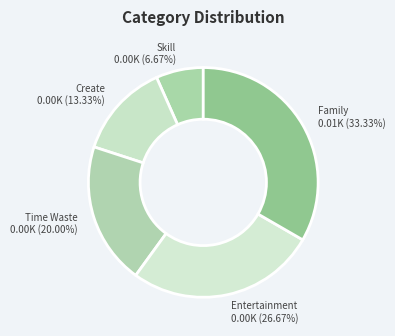

What percentage is the Skill slice, to the nearest percent?

7%